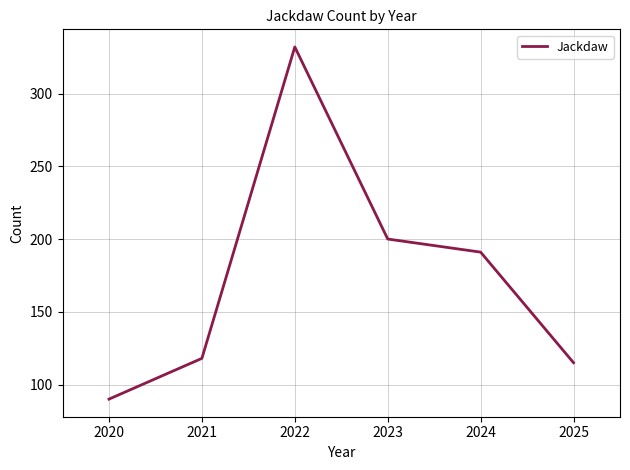

Where is the first local maximum?

2022